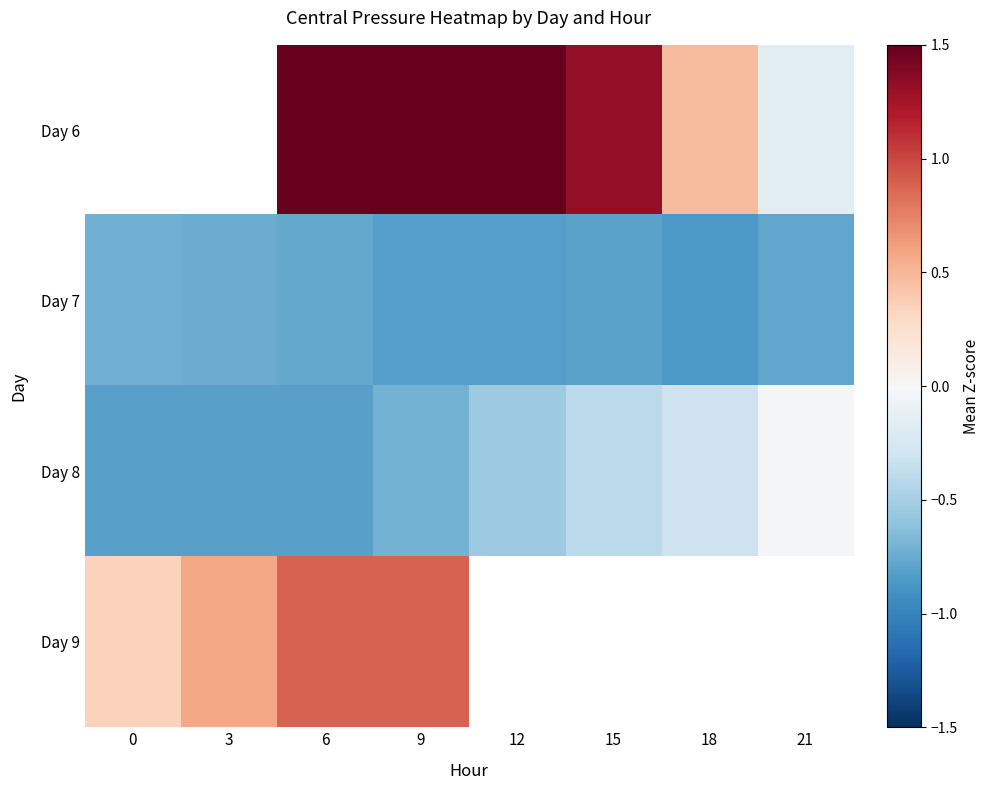

Which series changed the most between 6 and 21?

row_0